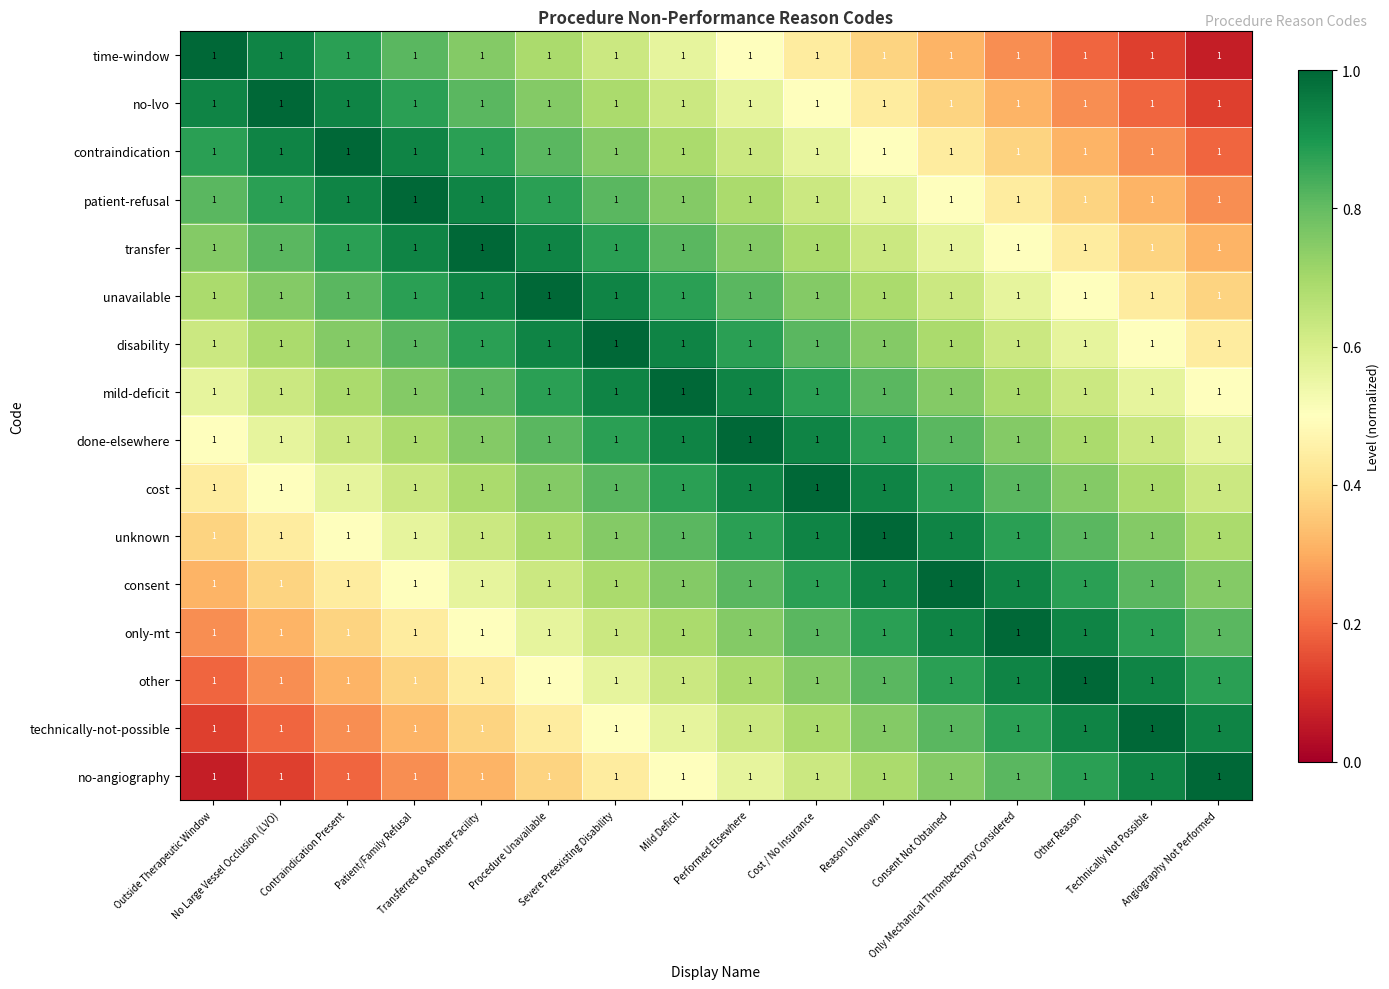

At how many categories does at least one series exceed 0?

16